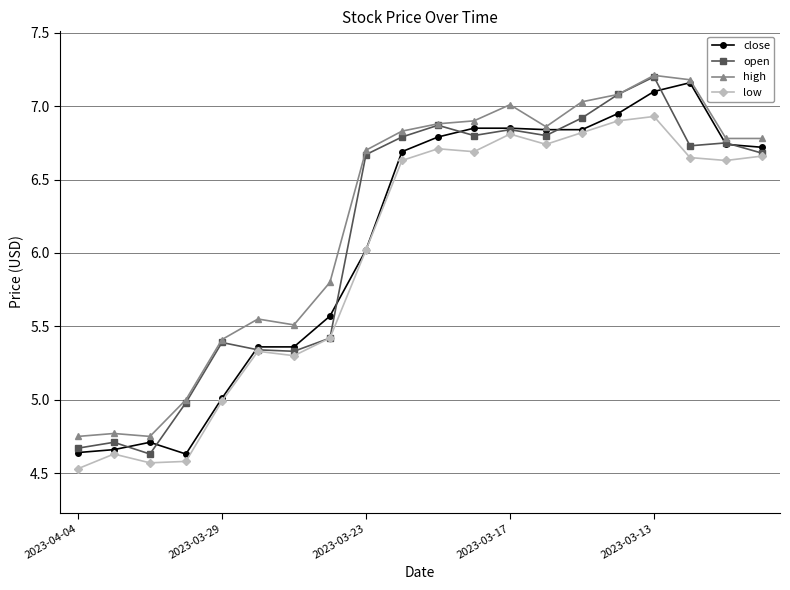

After their last crossing, which series has the higher values: open or close?

close